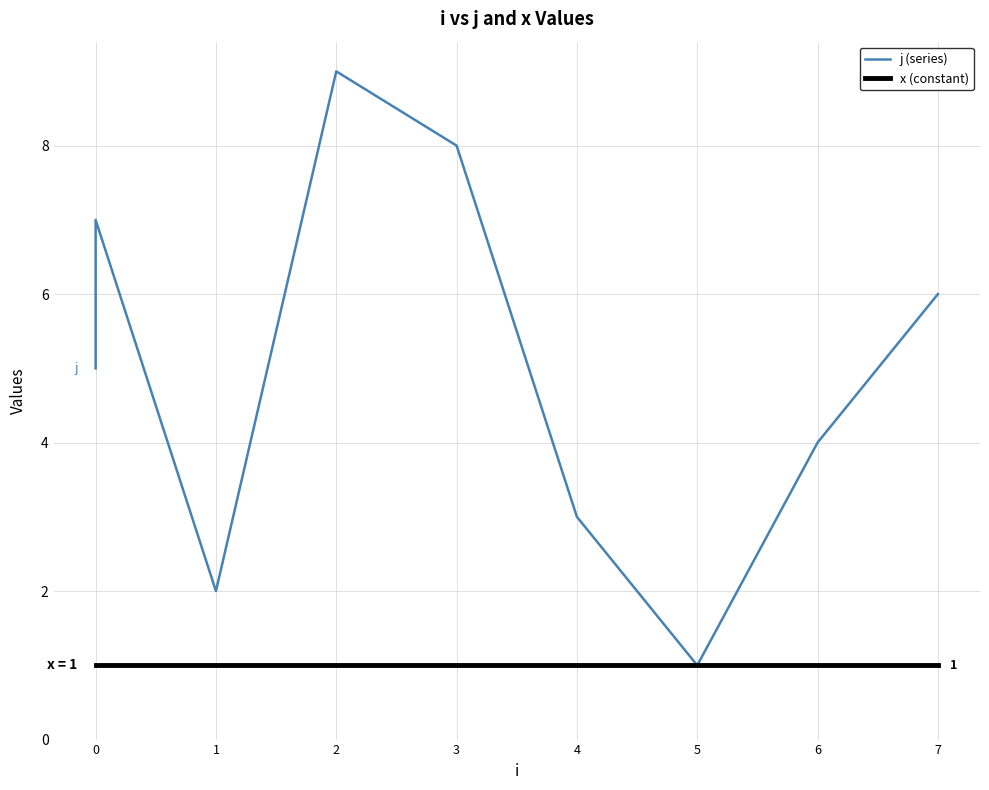

What is the smallest value displayed?

1